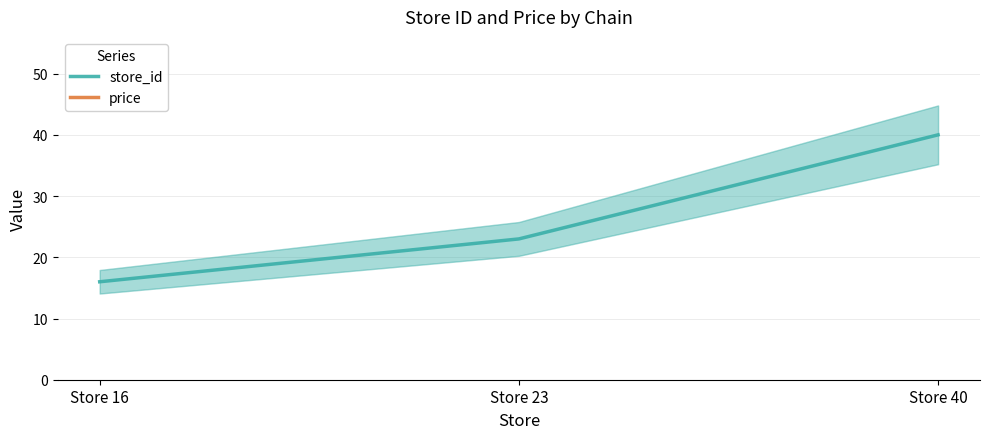

True or false: store_id has a value of 40.0 at Store 40.

True